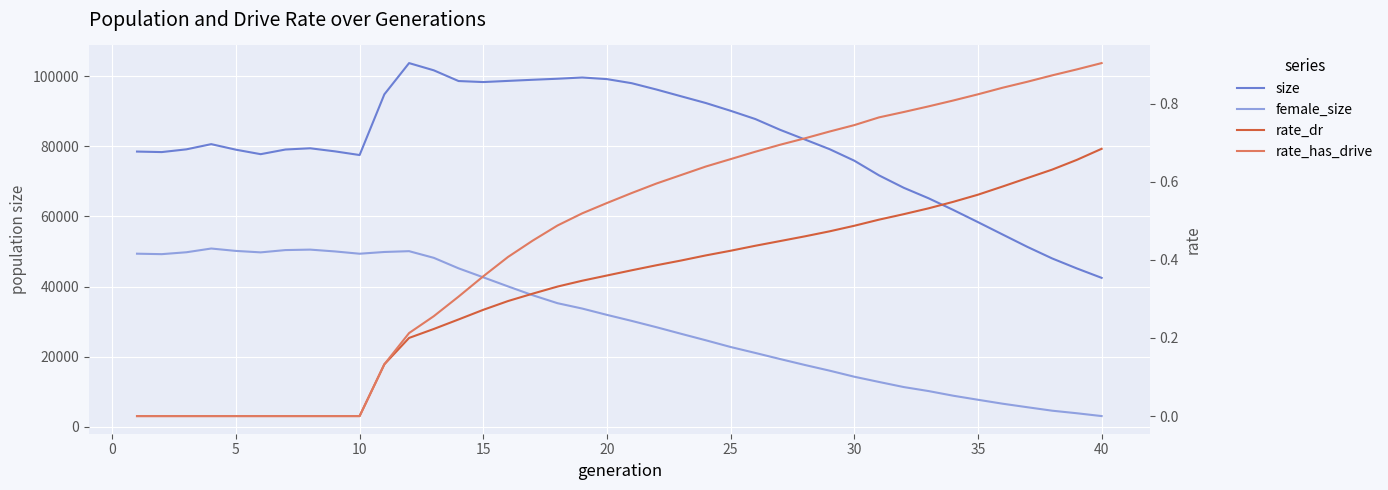

What are all the series names shown in the legend?

size, female_size, rate_dr, rate_has_drive